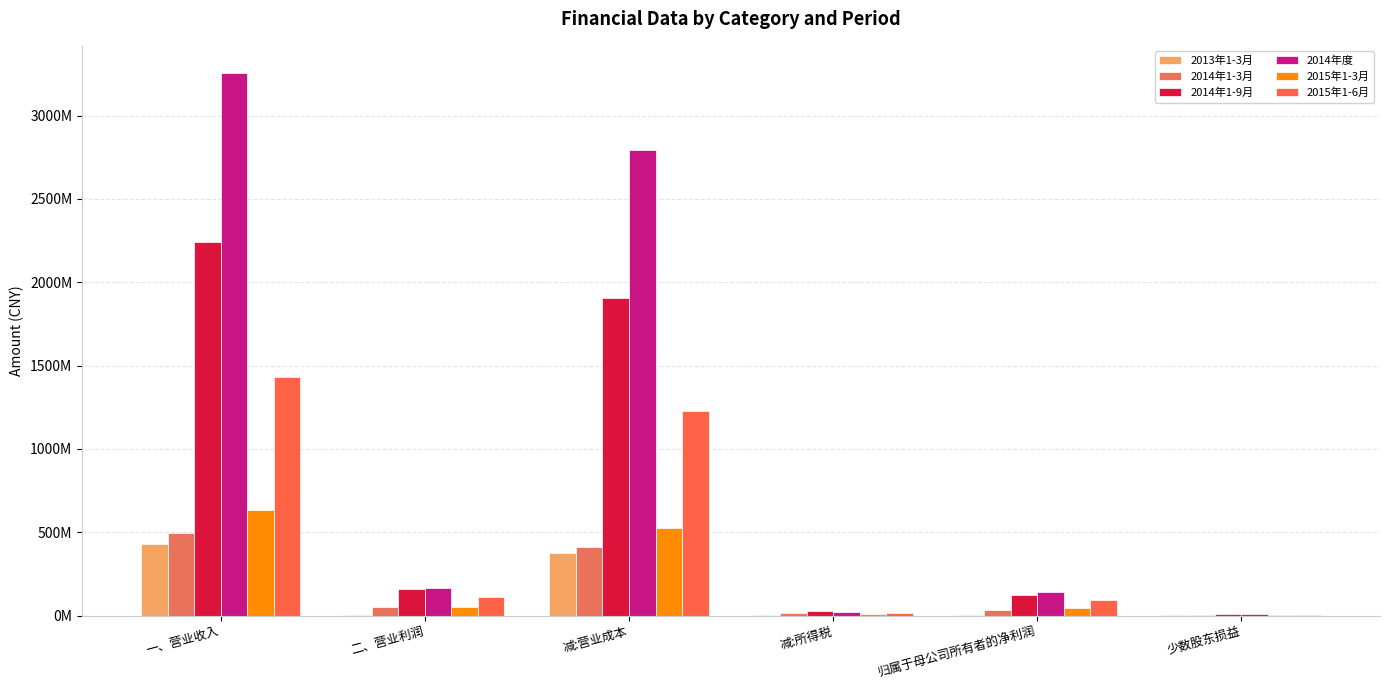

True or false: 2015年1-3月 has a value of 2359200.7 at 少数股东损益.

False